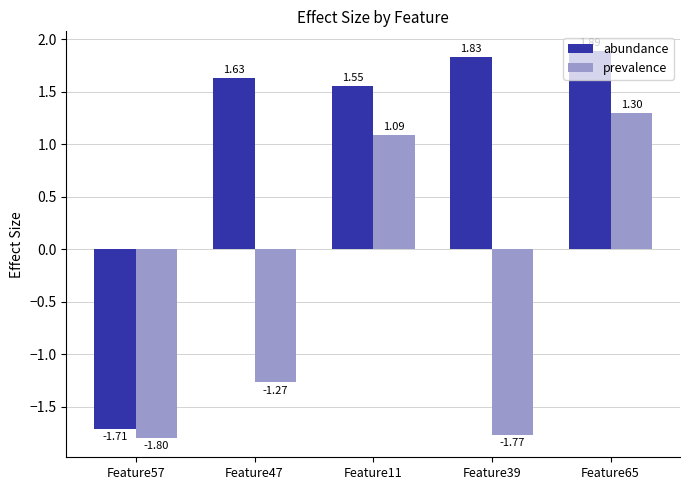

What is the total value across all series at Feature47?

0.4